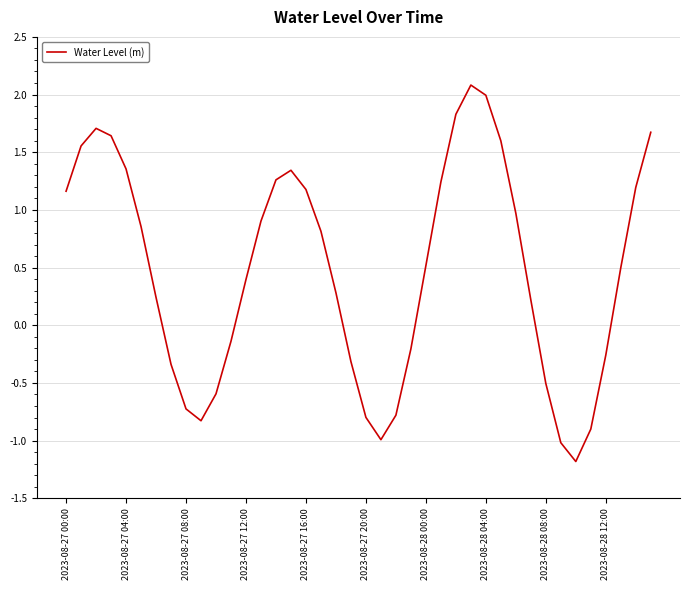

What is the maximum value shown in the chart?

2.1